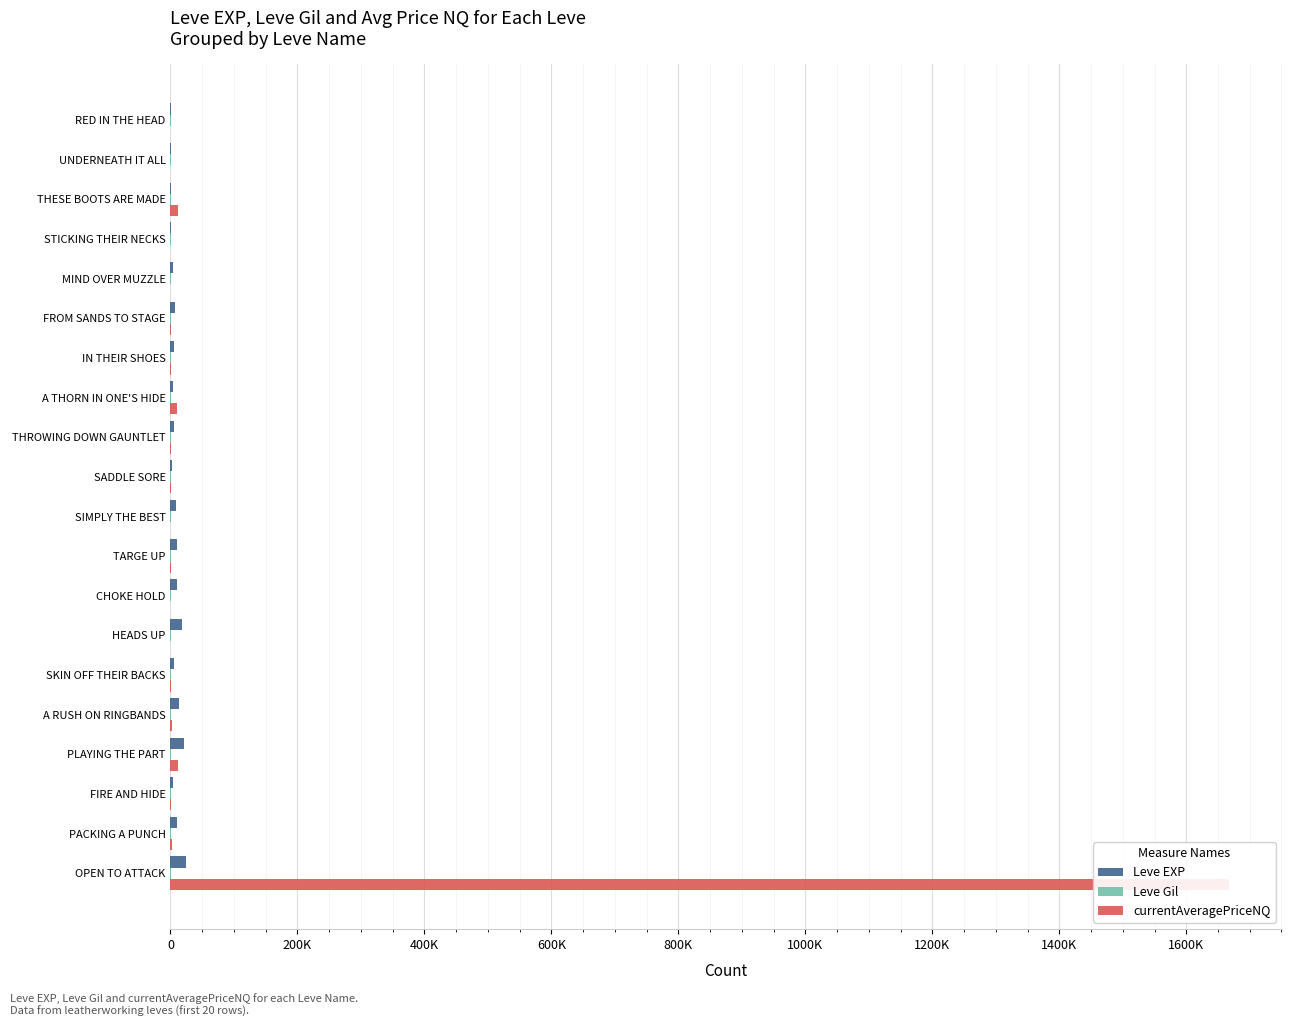

How many categories are shown in the chart?

20